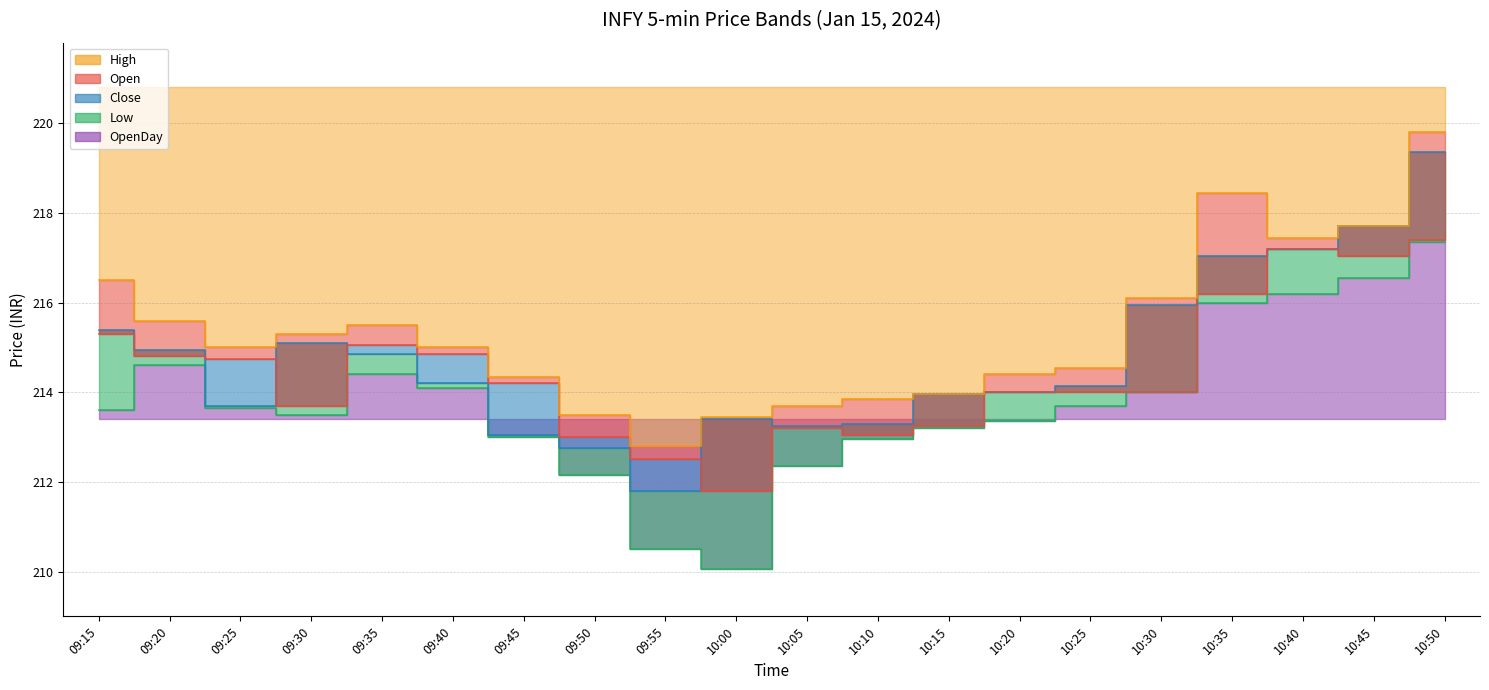

What is the sum of the Close values at 09:55 and 10:45?

429.5